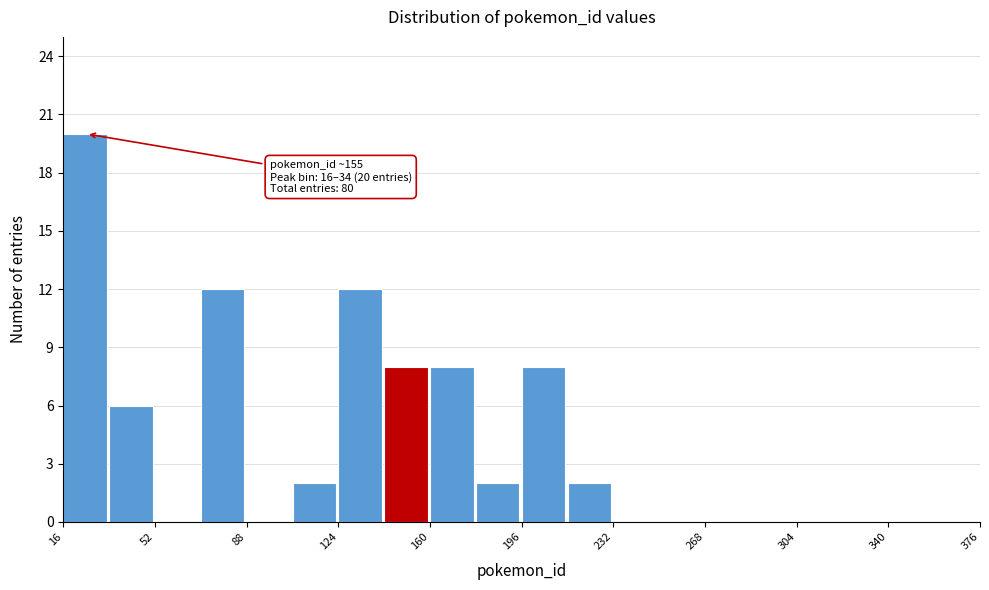

Around what value on the x-axis is the tallest bar? Give the approximate position of its centre, as read against the axis.

25